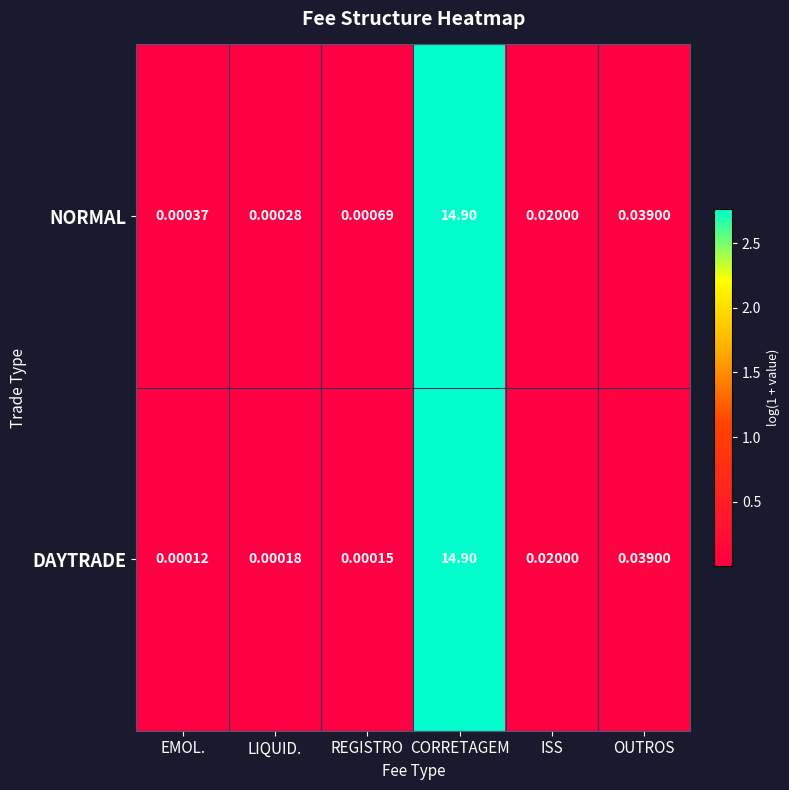

Rank the series by their average value, from lowest to highest.

DAYTRADE, NORMAL